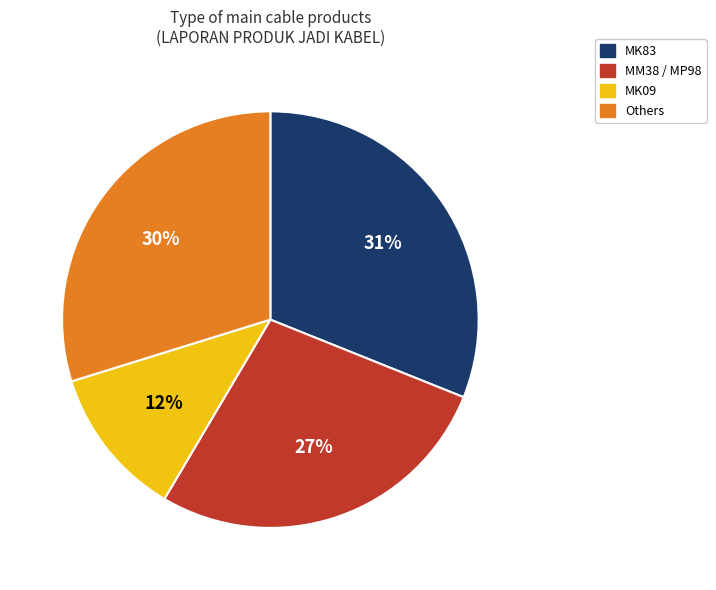

Is there any slice that represents more than half of the pie?

No